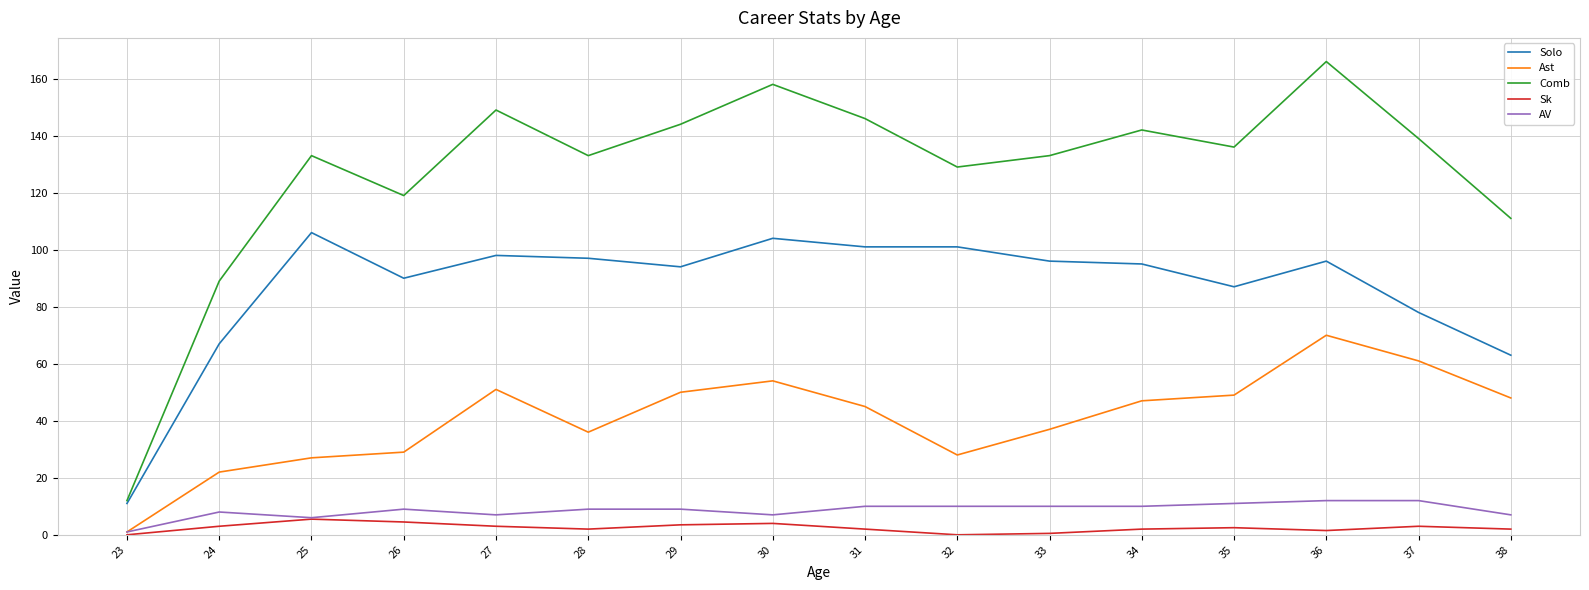

At which category is the sum across all series the highest?

36